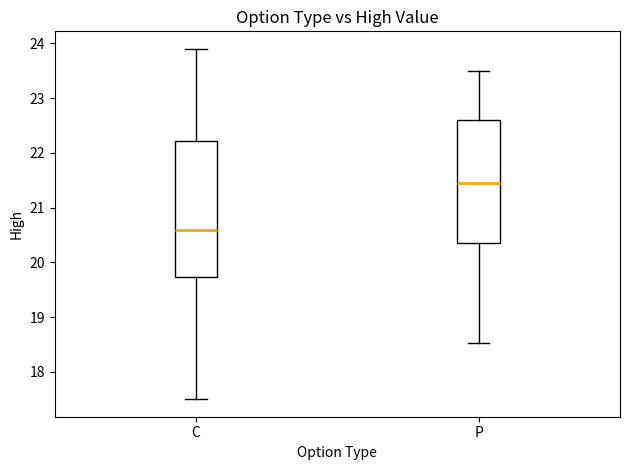

Where is the upper edge of the box for C on the y-axis? The values are not printed on the chart, so give them approximately, as read against the axis.

22.2